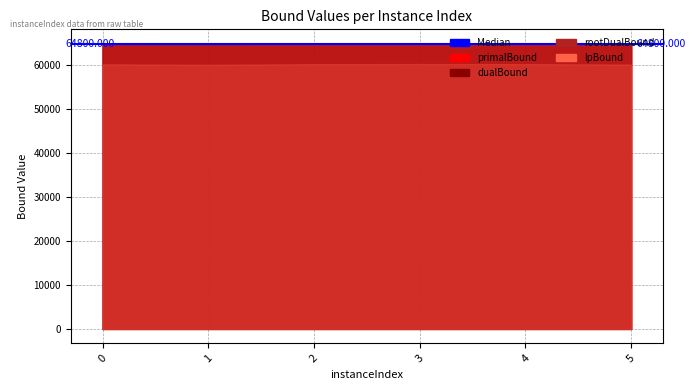

True or false: rootDualBound has more than 1 interior local peaks.

False